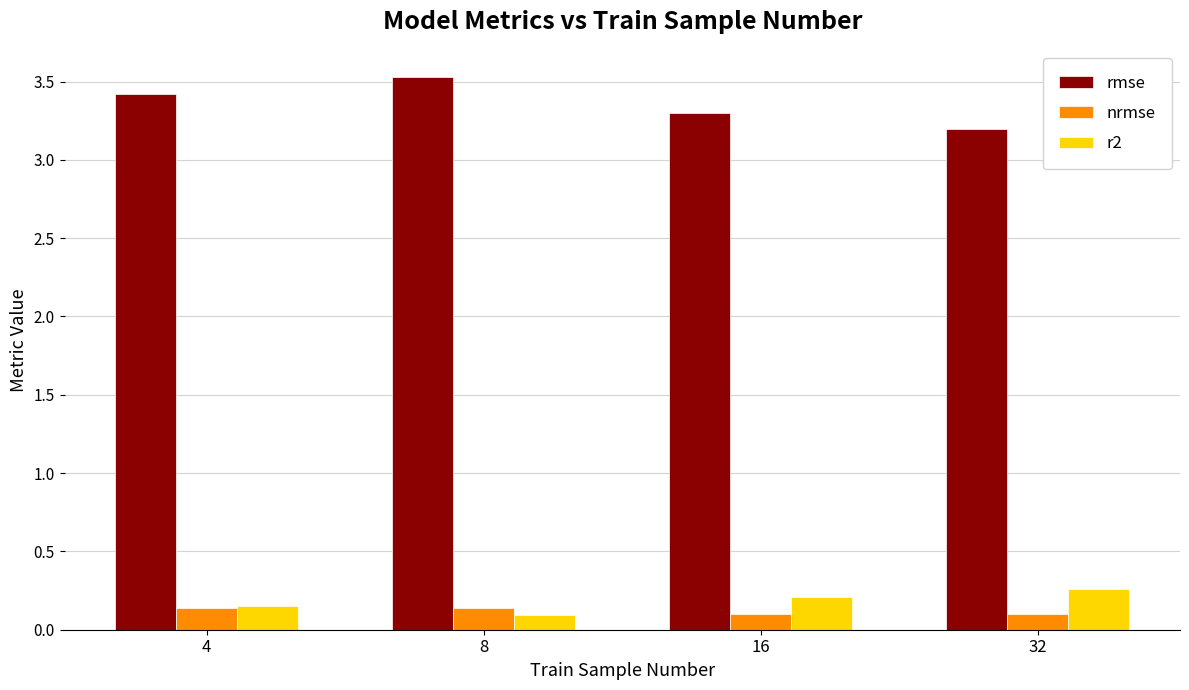

How many bars are there in each group?

3